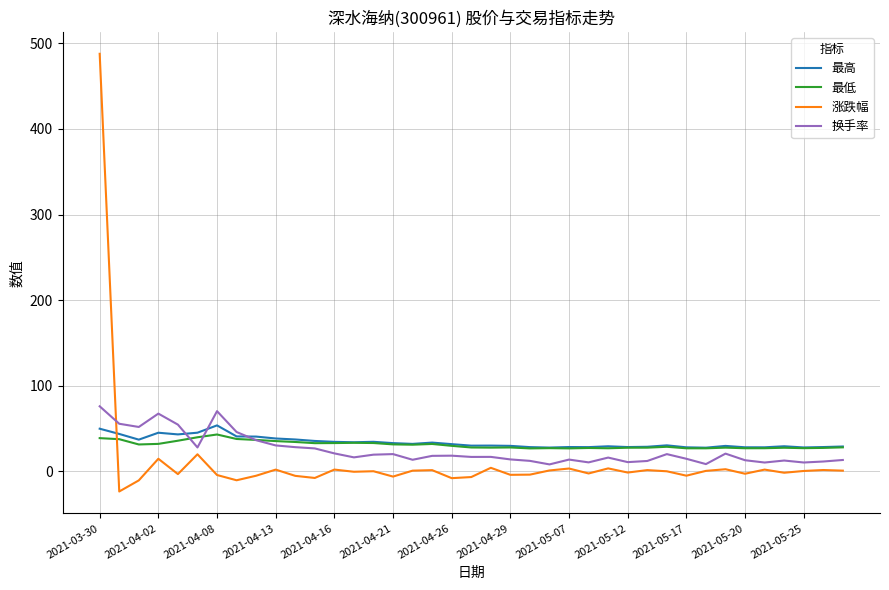

True or false: 最低 and 涨跌幅 intersect in this chart.

True